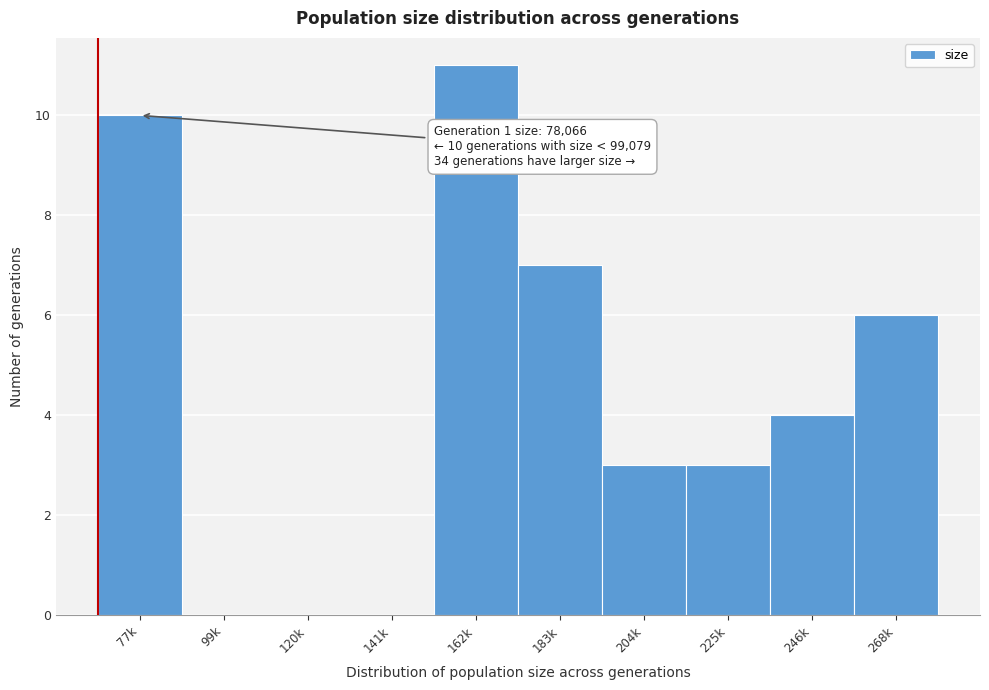

Reading right to left, extract all data points from this chart.

268k=6	246k=4	225k=3	204k=3	183k=7	162k=11	141k=0	120k=0	99k=0	77k=10